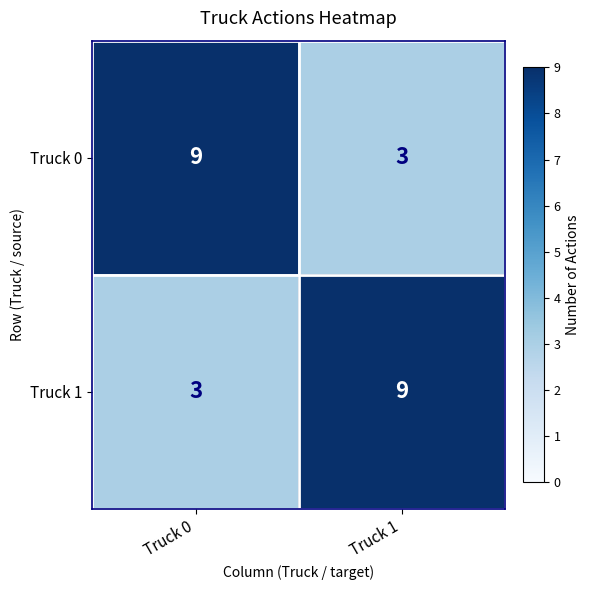

At Truck 1, list the series in order from largest to smallest.

Truck 1, Truck 0